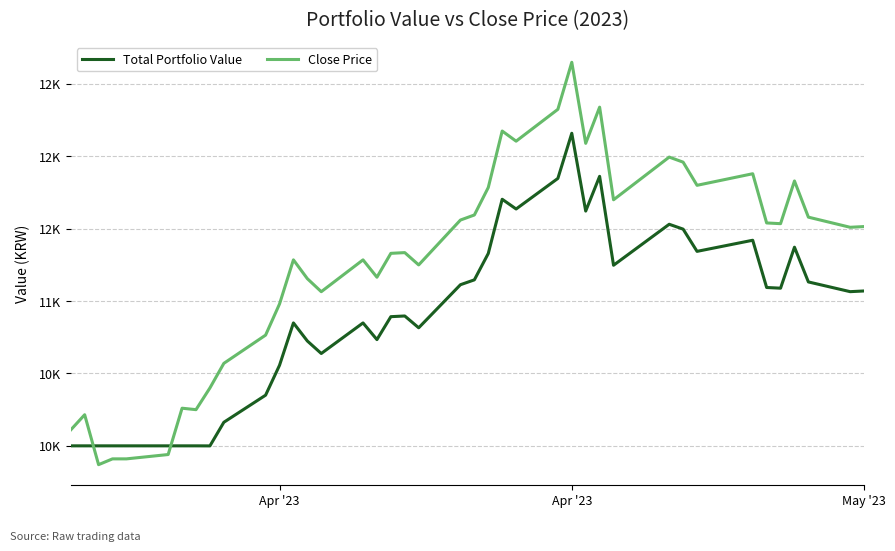

What are all the series names shown in the legend?

Total Portfolio Value, Close Price